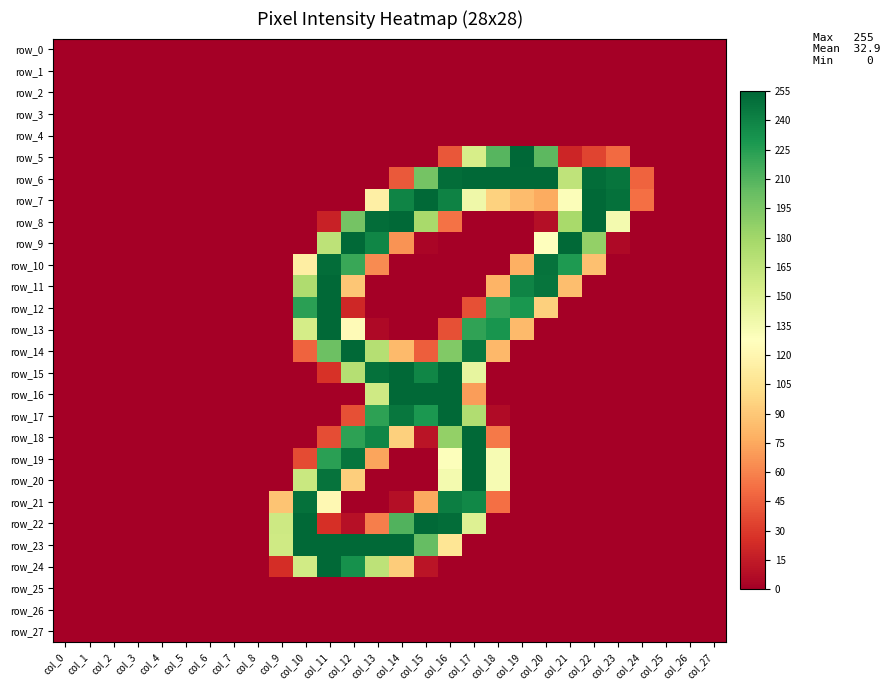

Which series has the largest range (max minus min)?

row_5